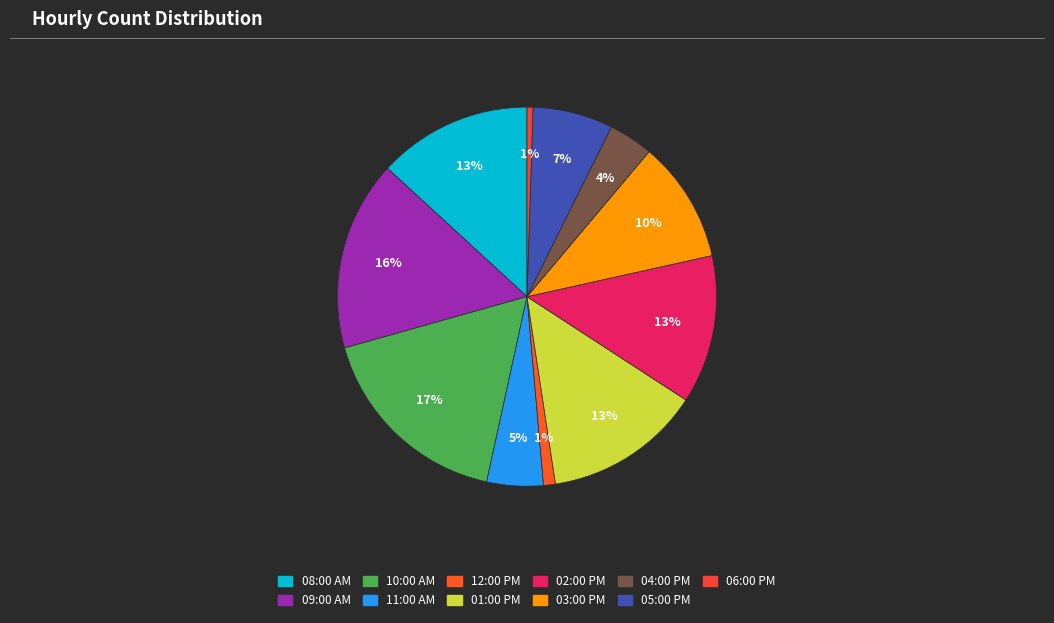

To the nearest percent, what is the difference between the 09:00 AM and 03:00 PM slice percentages?

6%